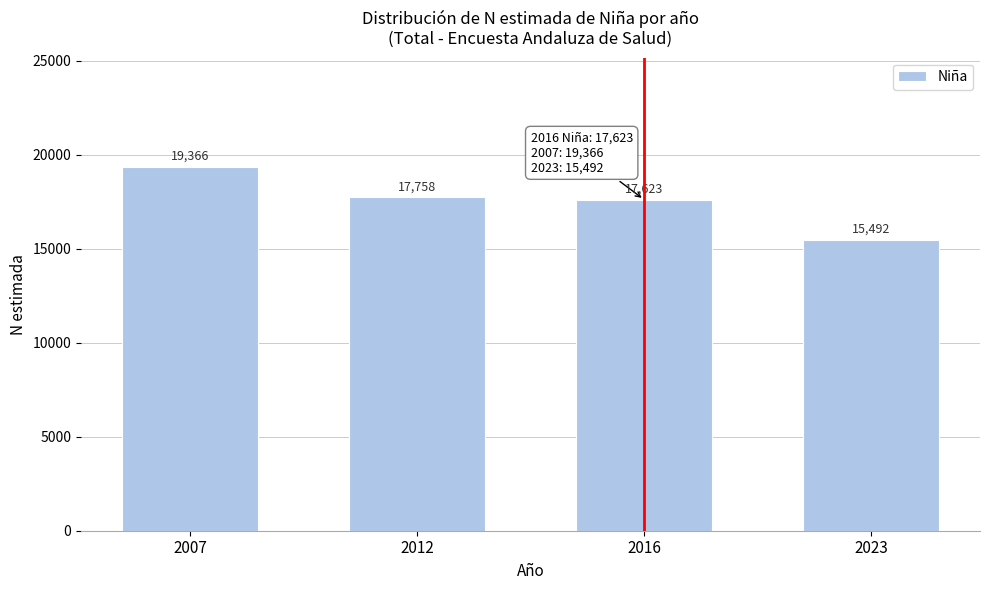

Reading left to right, transcribe all the data shown in this chart.

2007=19366	2012=17758	2016=17623	2023=15492